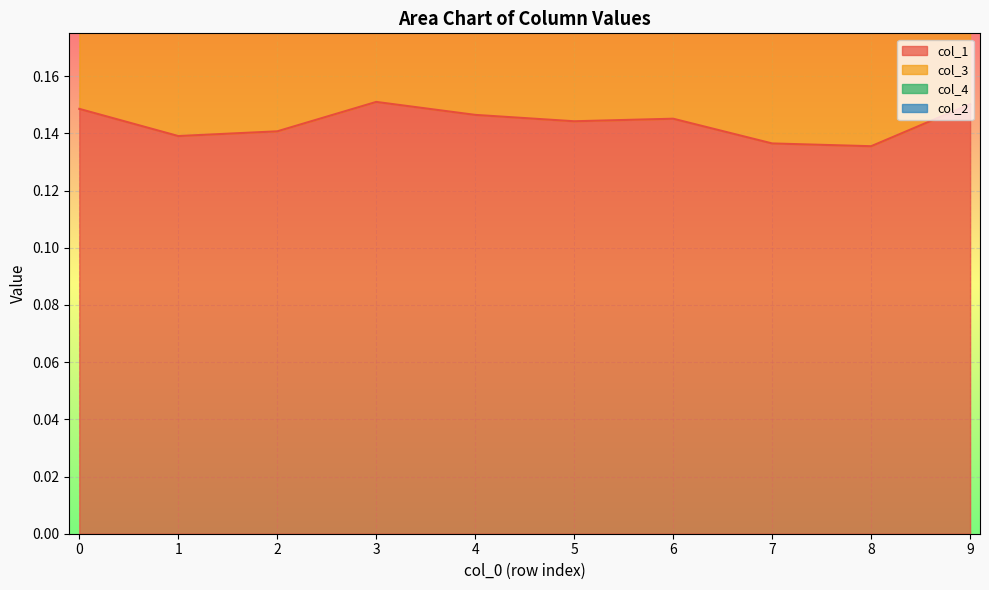

True or false: col_4 and col_2 cross at least once.

False